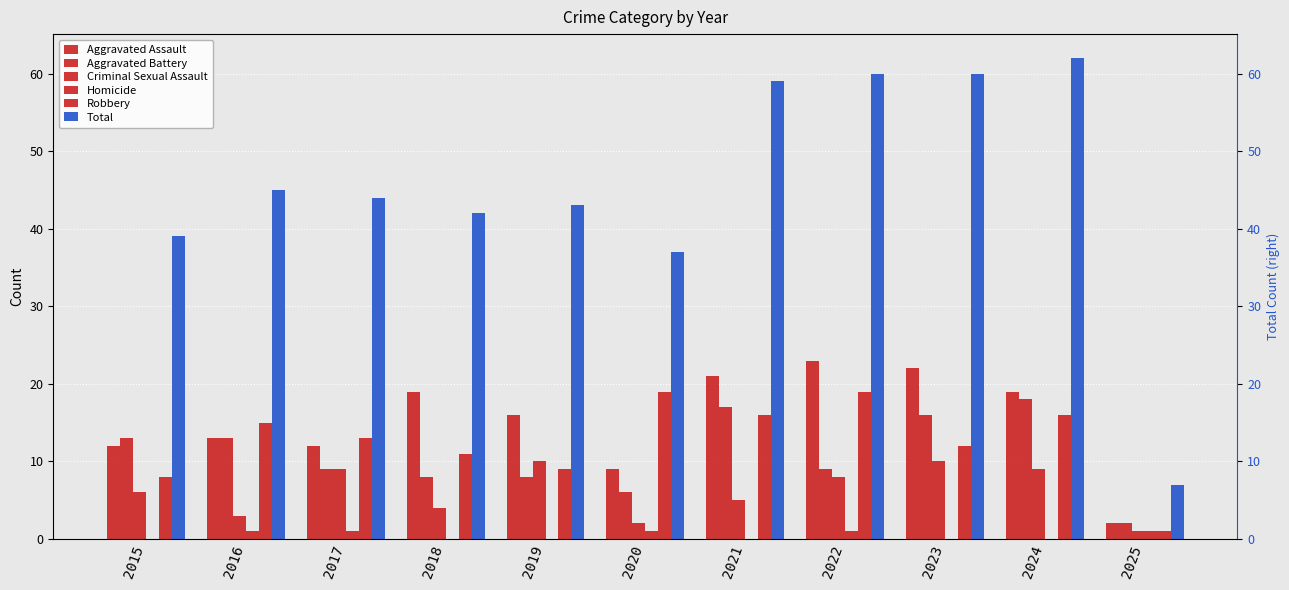

Which has a higher value, 2019 or 2023?

2023